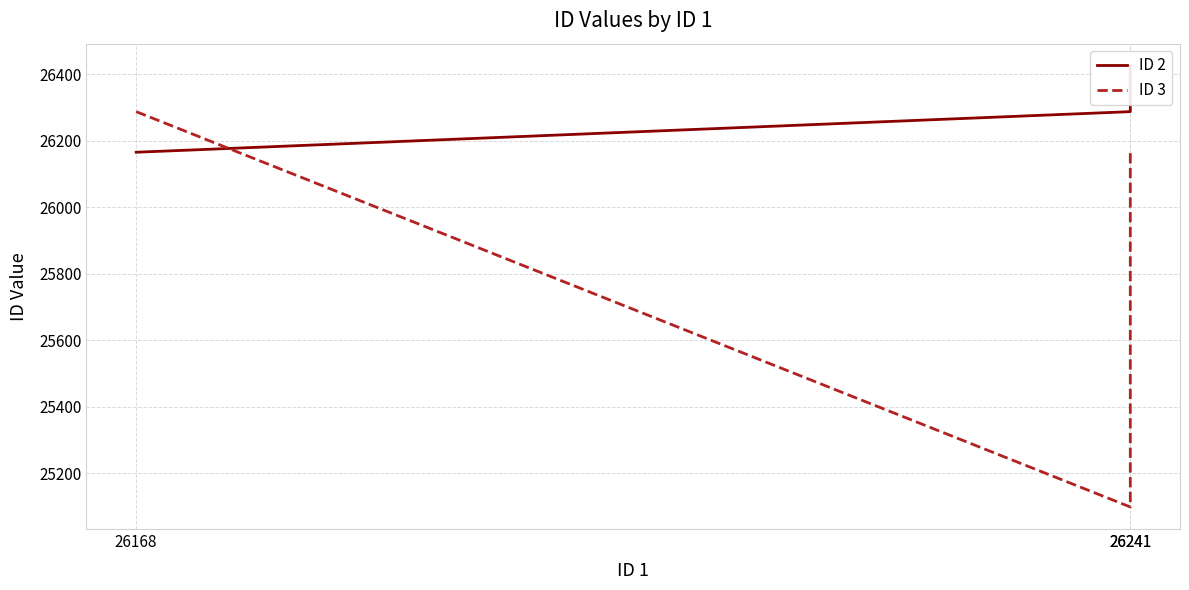

Rank the series at 26168 from highest to lowest value.

ID 3, ID 2